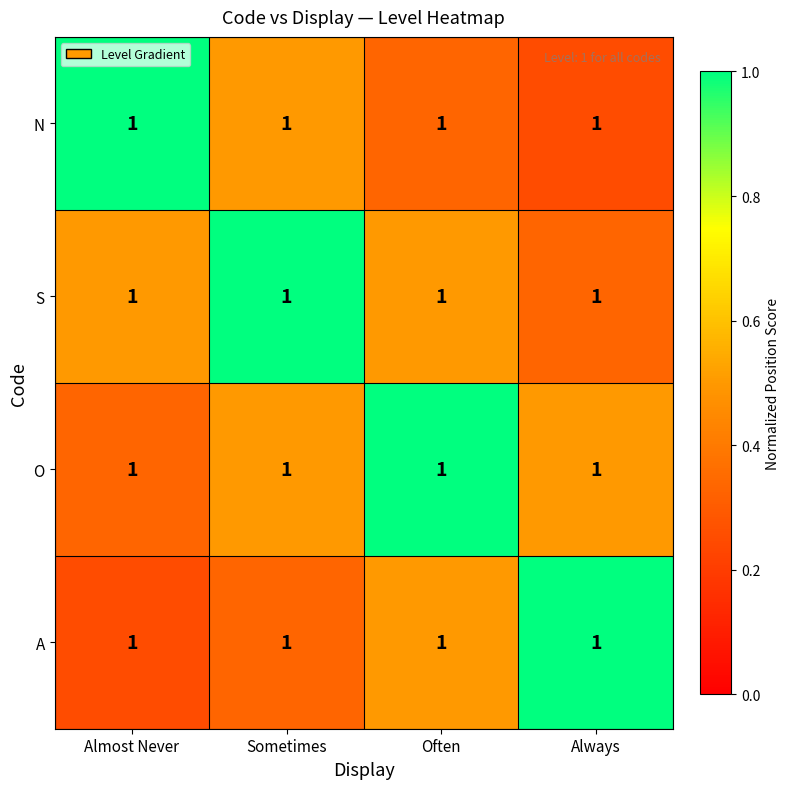

Reading left to right, extract all data points from this chart.

N: Almost Never=1.0	Sometimes=1.0	Often=1.0	Always=1.0
S: Almost Never=1.0	Sometimes=1.0	Often=1.0	Always=1.0
O: Almost Never=1.0	Sometimes=1.0	Often=1.0	Always=1.0
A: Almost Never=1.0	Sometimes=1.0	Often=1.0	Always=1.0